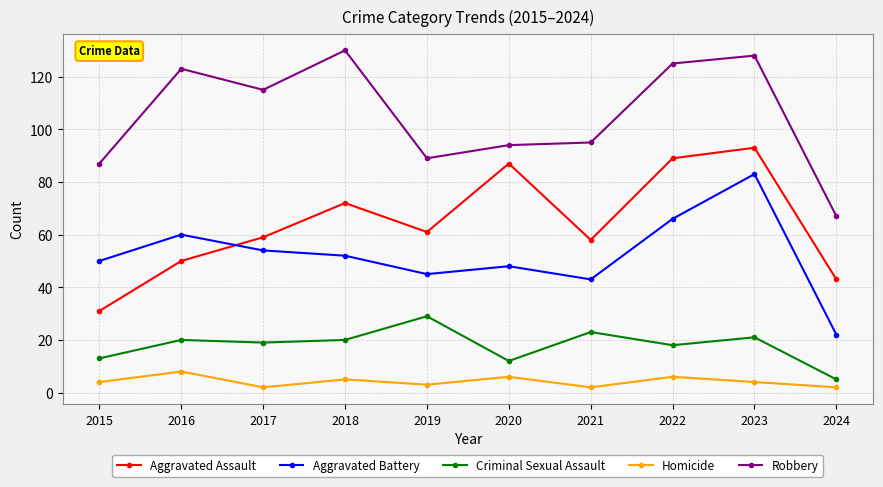

At 2016, list the series in order from smallest to largest.

Homicide, Criminal Sexual Assault, Aggravated Assault, Aggravated Battery, Robbery